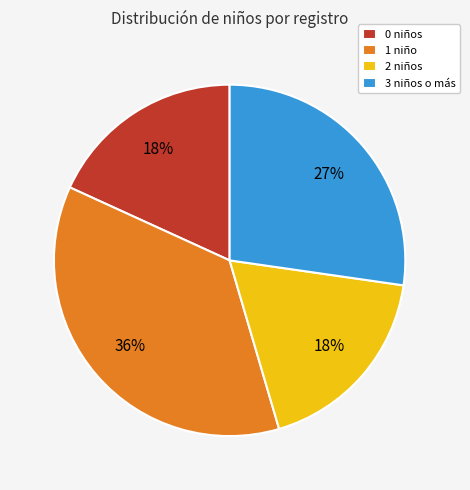

To the nearest percent, what is the combined percentage of 2 niños and 3 niños o más?

45%